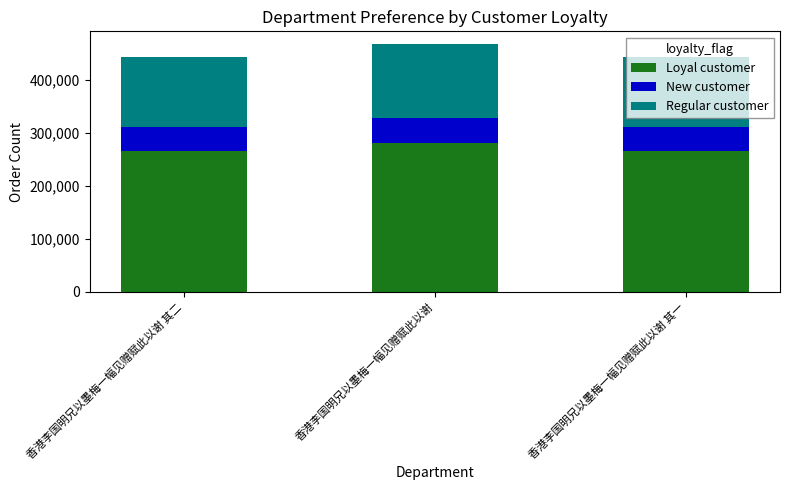

What is the maximum value for Loyal customer?

280816